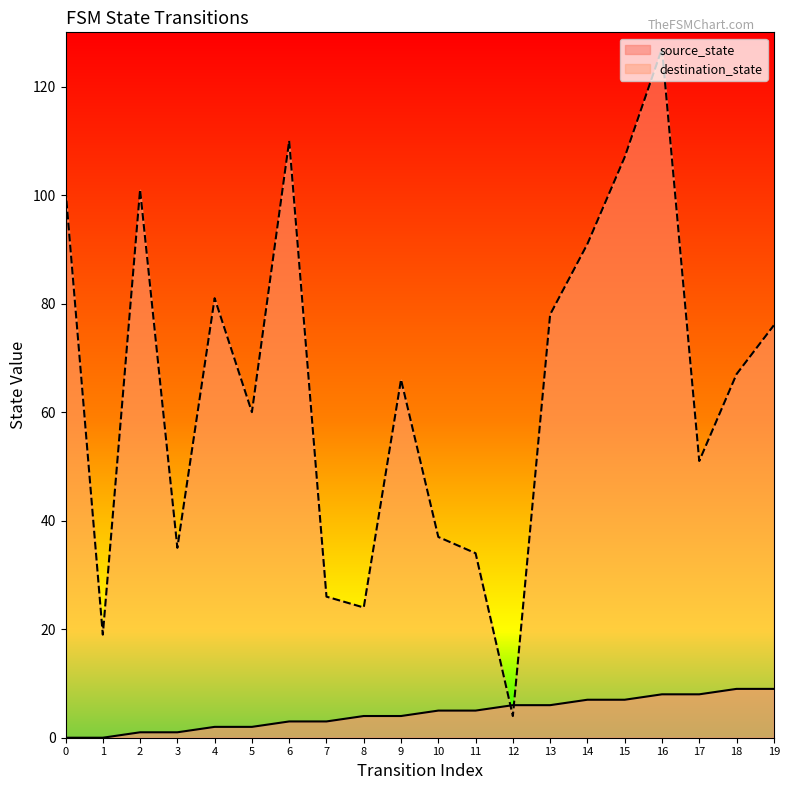

What is the difference between the source_state values at 1 and 19?

9